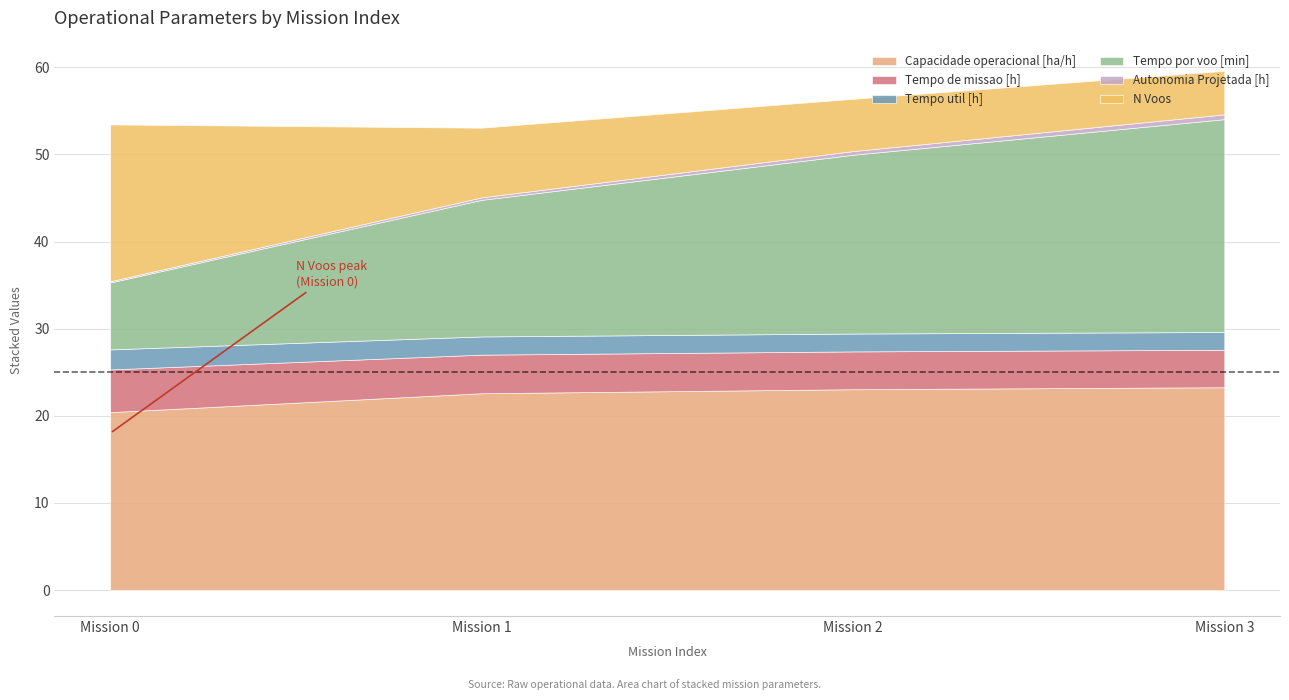

How many series are shown in this chart?

6